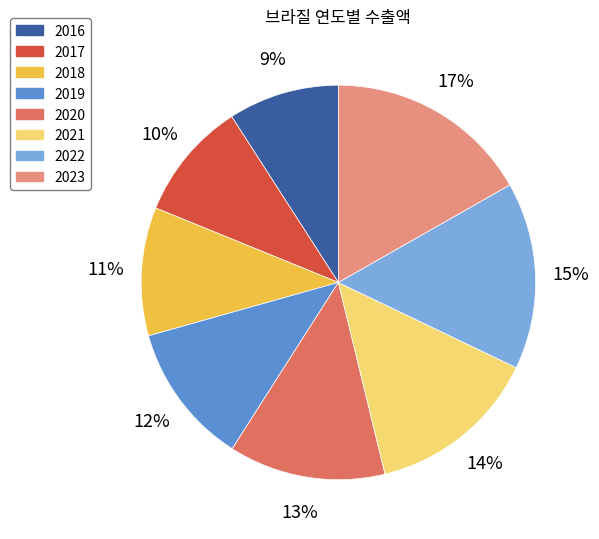

True or false: 2016 accounts for 1% of the total.

False